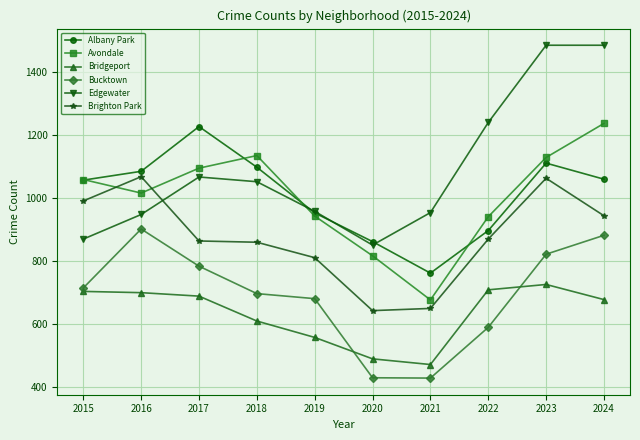

How many times do Avondale and Brighton Park cross each other?

2